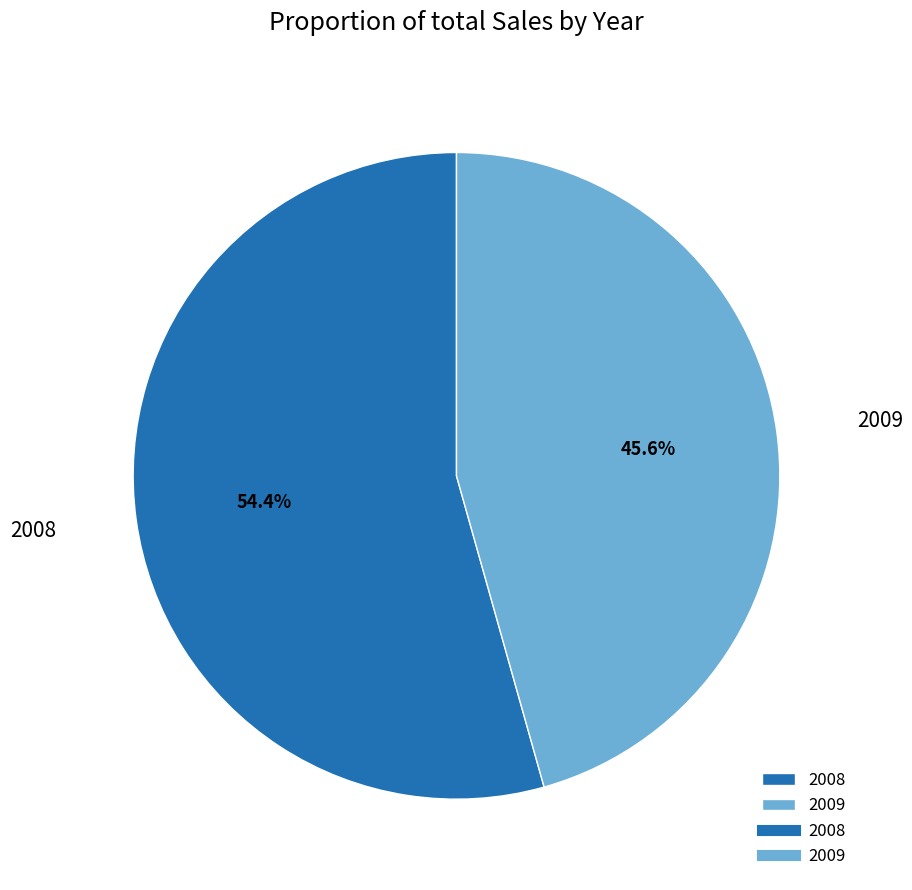

To the nearest percent, what portion does 2009 represent?

46%